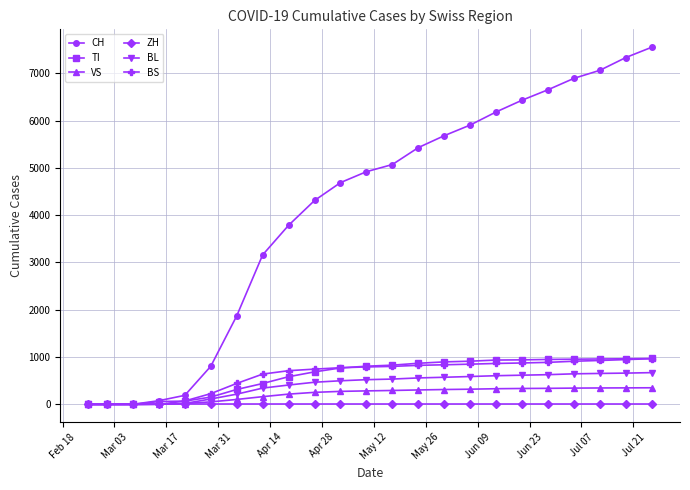

At how many categories does at least one series exceed 2239?

16